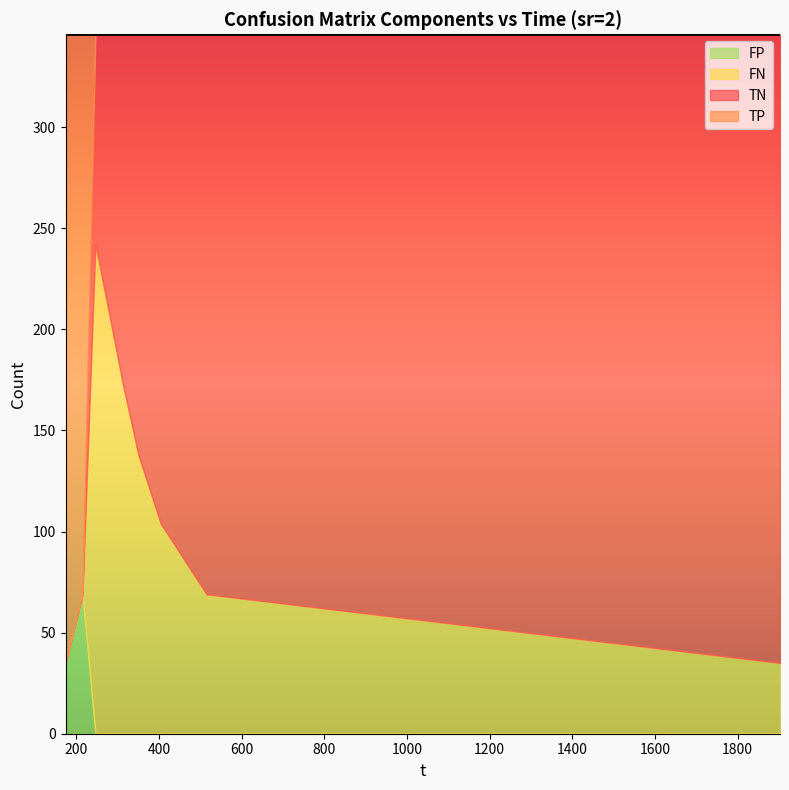

What is the difference between the highest and lowest values at 246.171?

242